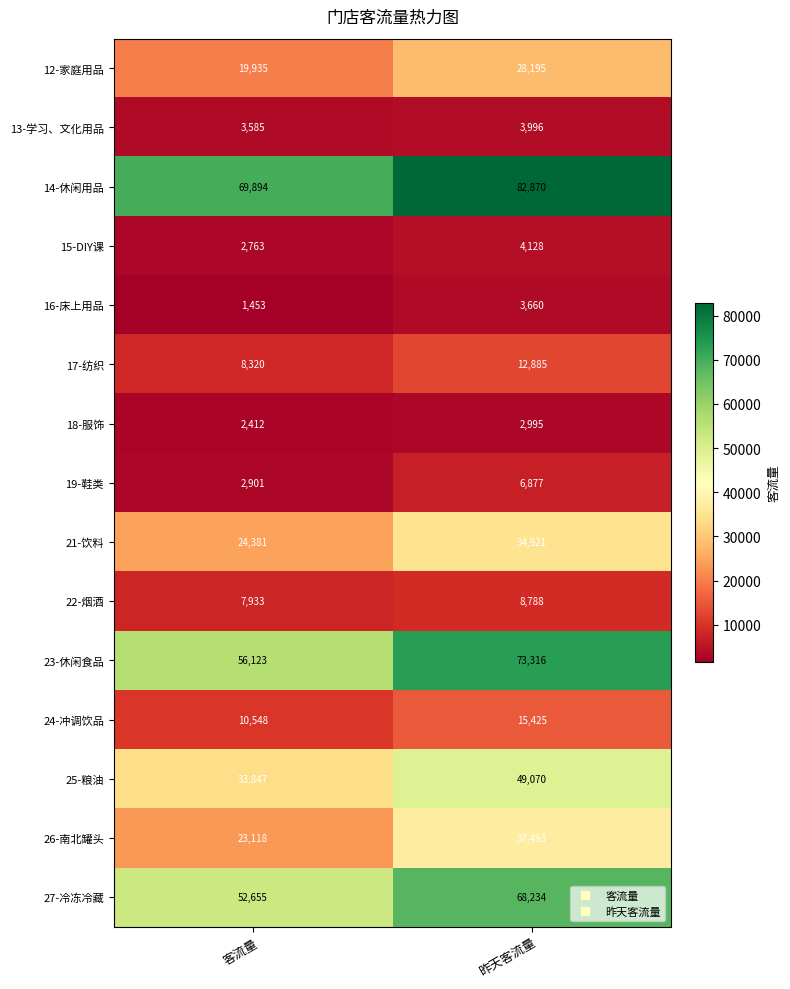

Which category has the lowest value in the 14-休闲用品 series?

客流量